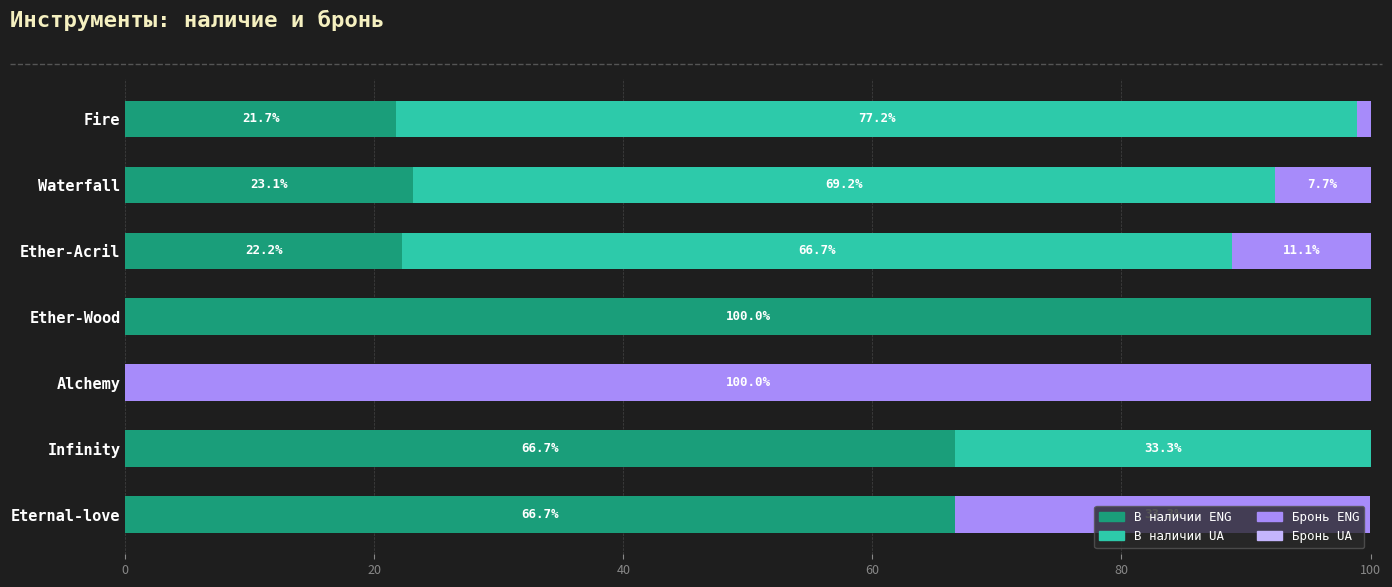

Count the number of categories in the chart.

7